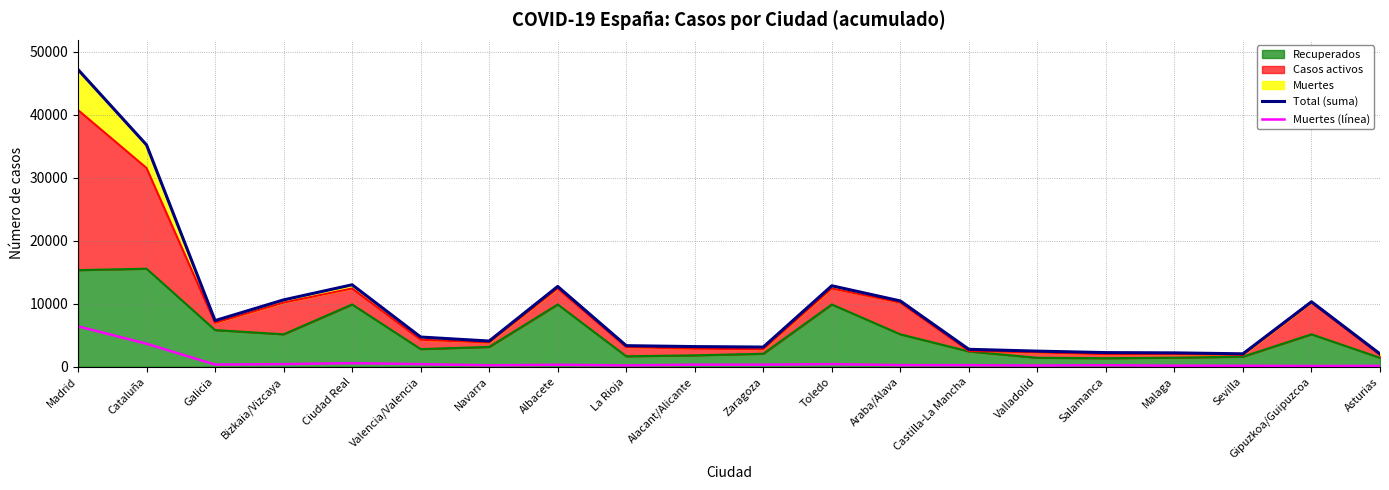

Which series has the largest range (max minus min)?

Total (suma)